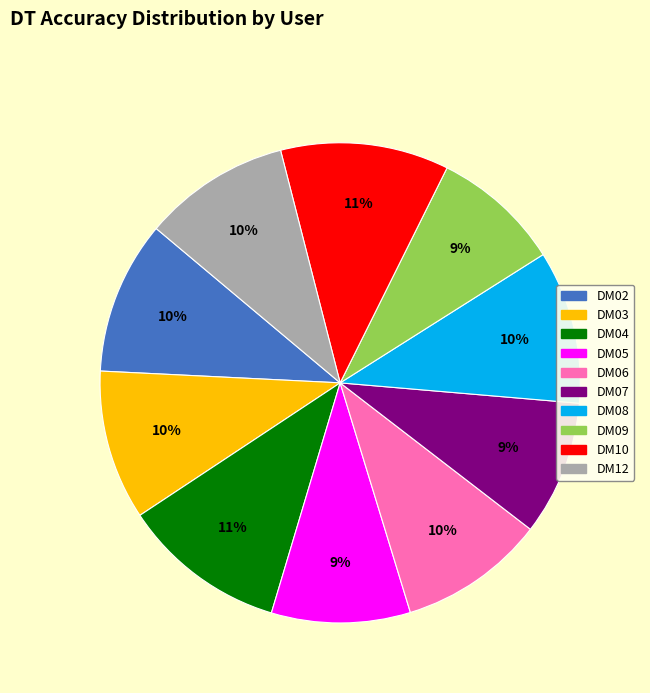

What percentage is the DM09 slice, to the nearest percent?

9%